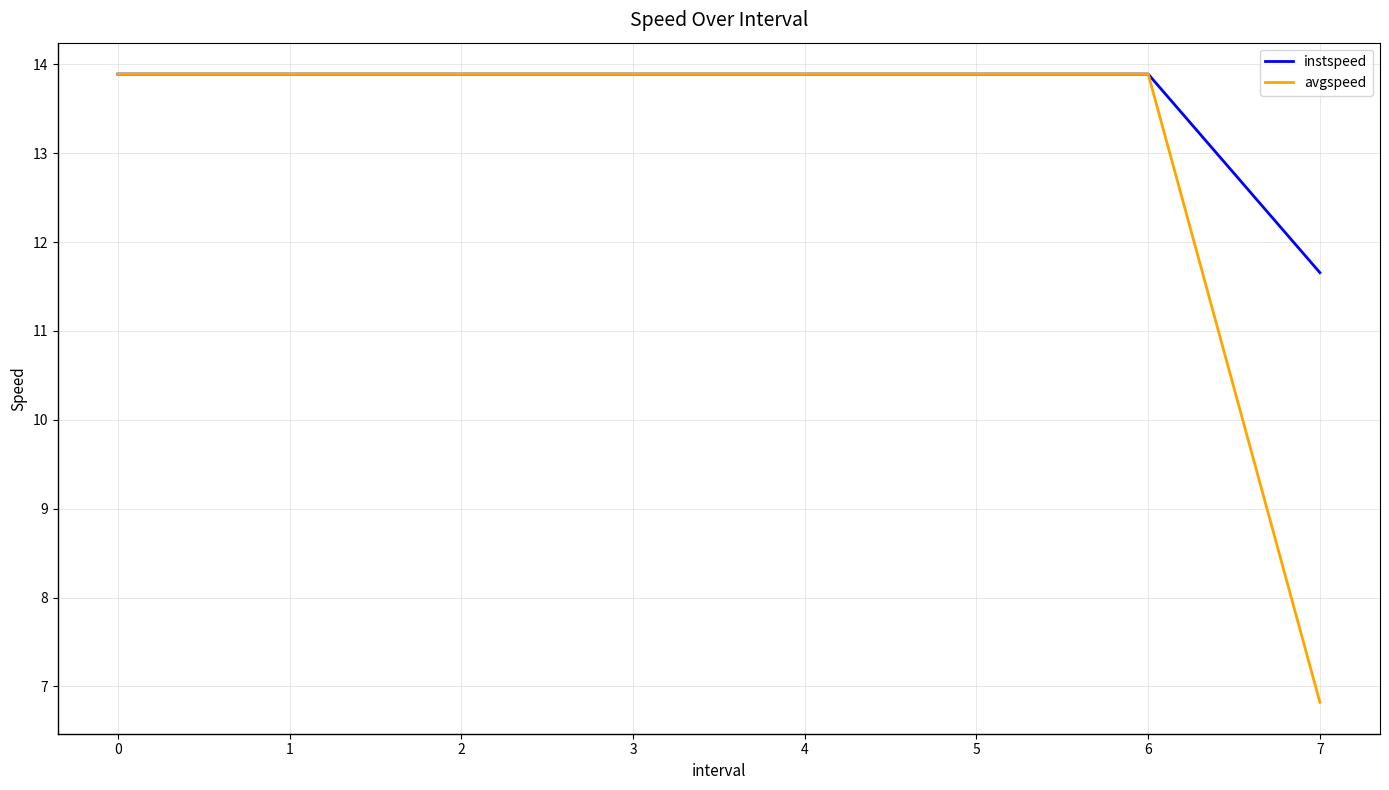

True or false: instspeed has a value of 13.9 at 0.

True